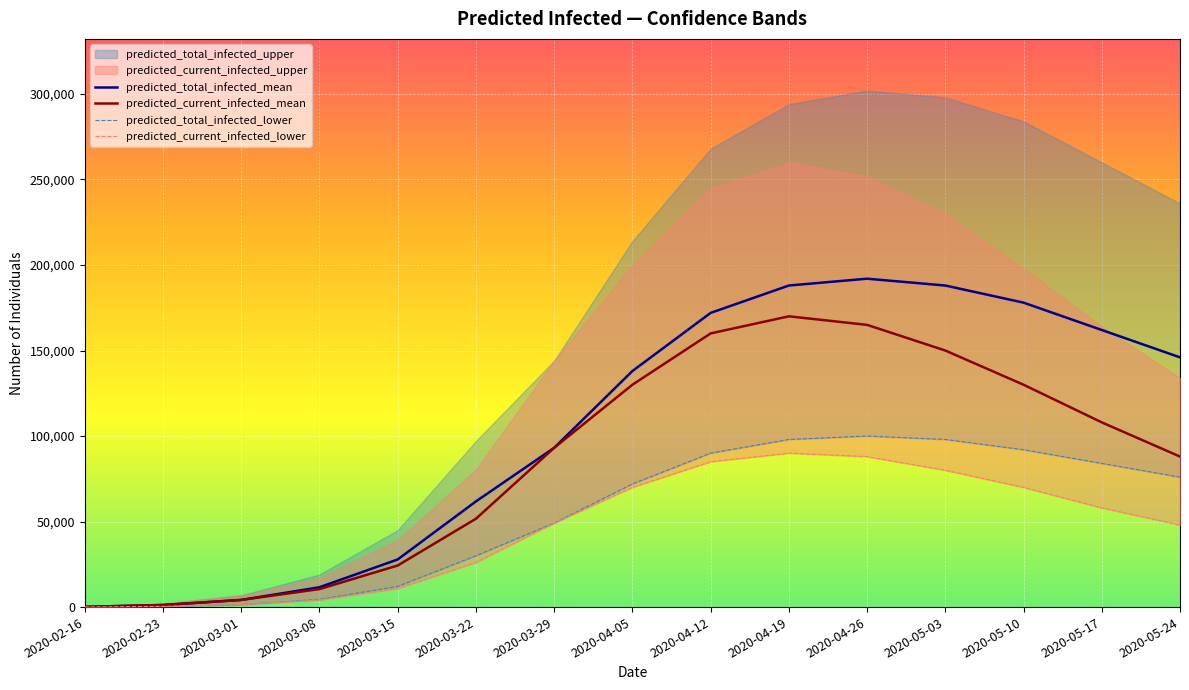

Between 2020-02-16 and 2020-04-26, which series saw the biggest shift?

predicted_total_infected_mean